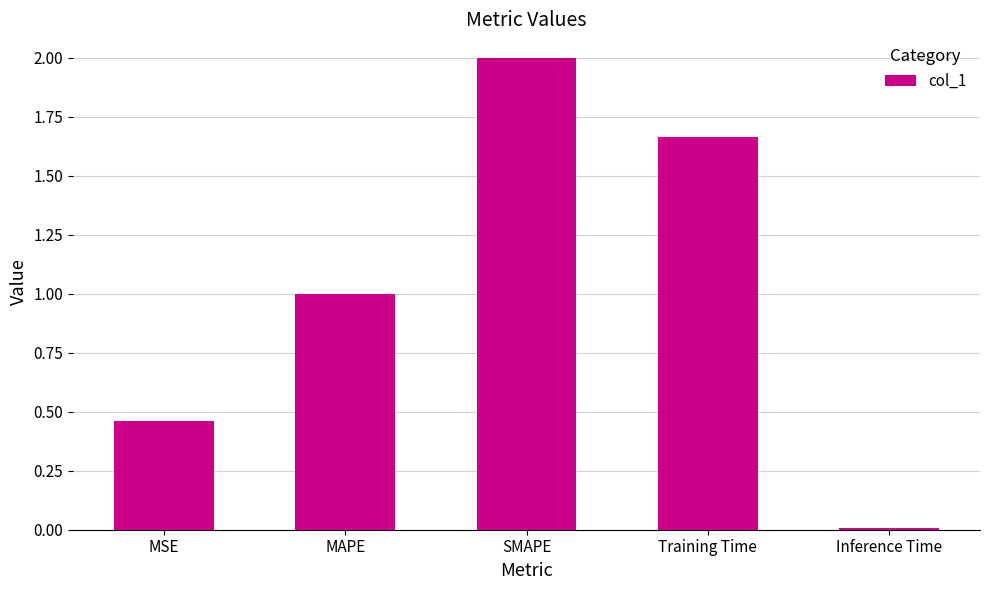

Rank the categories by value from lowest to highest.

Inference Time, MSE, MAPE, Training Time, SMAPE